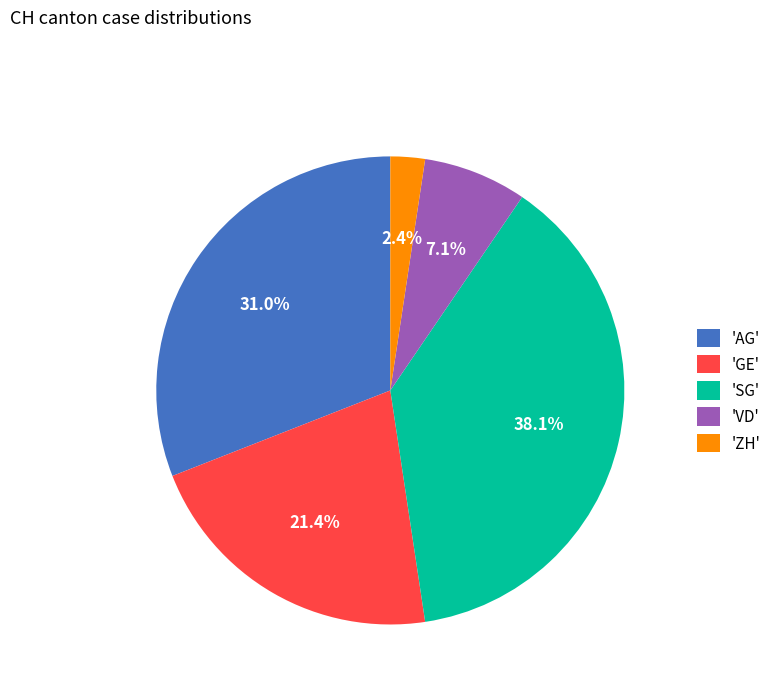

Which category has the biggest portion of the pie?

'SG'